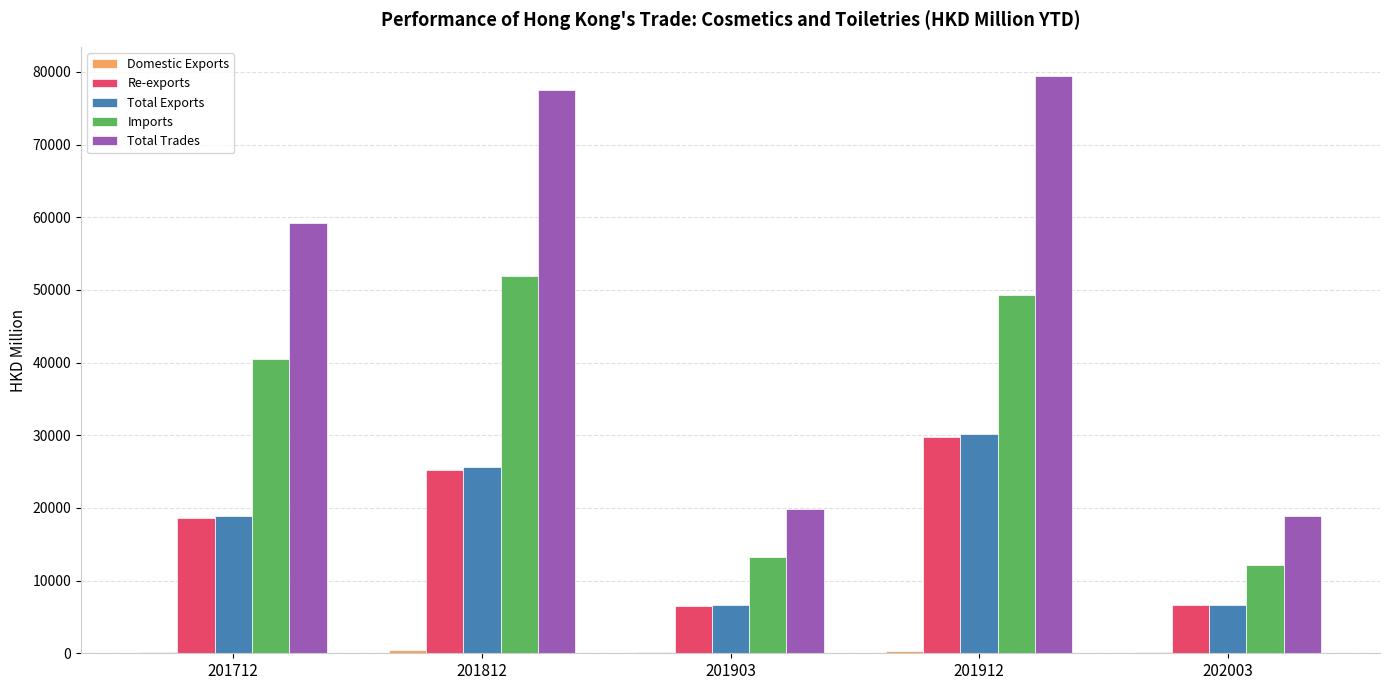

What is the greatest value displayed?

79470.8